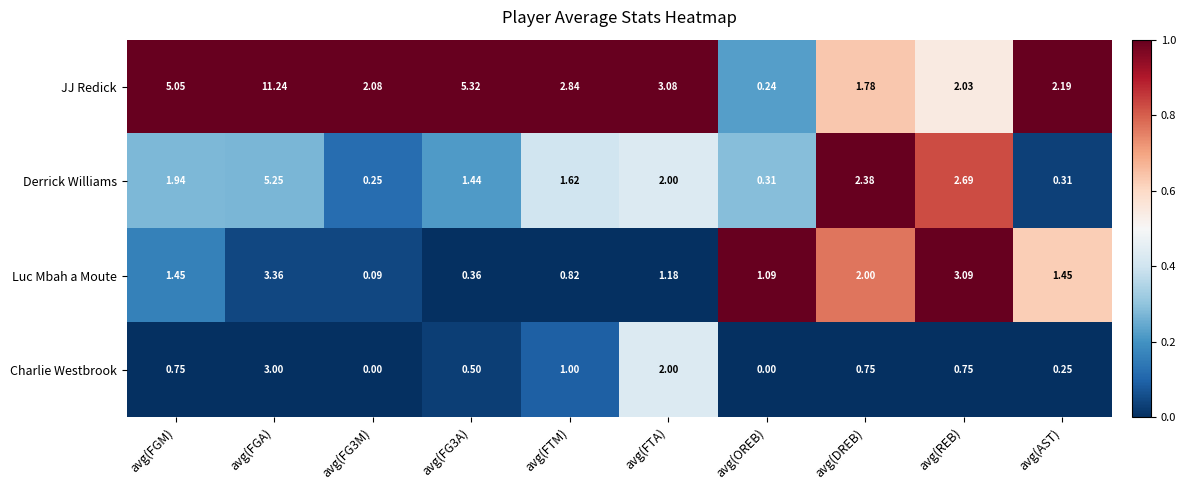

At avg(REB), list the series in order from largest to smallest.

Luc Mbah a Moute, Derrick Williams, JJ Redick, Charlie Westbrook